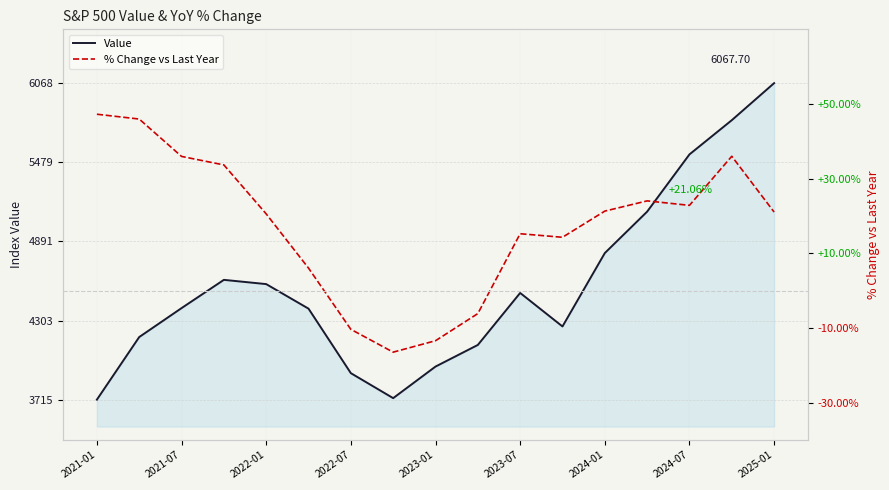

True or false: Value and % Change vs Last Year intersect in this chart.

False